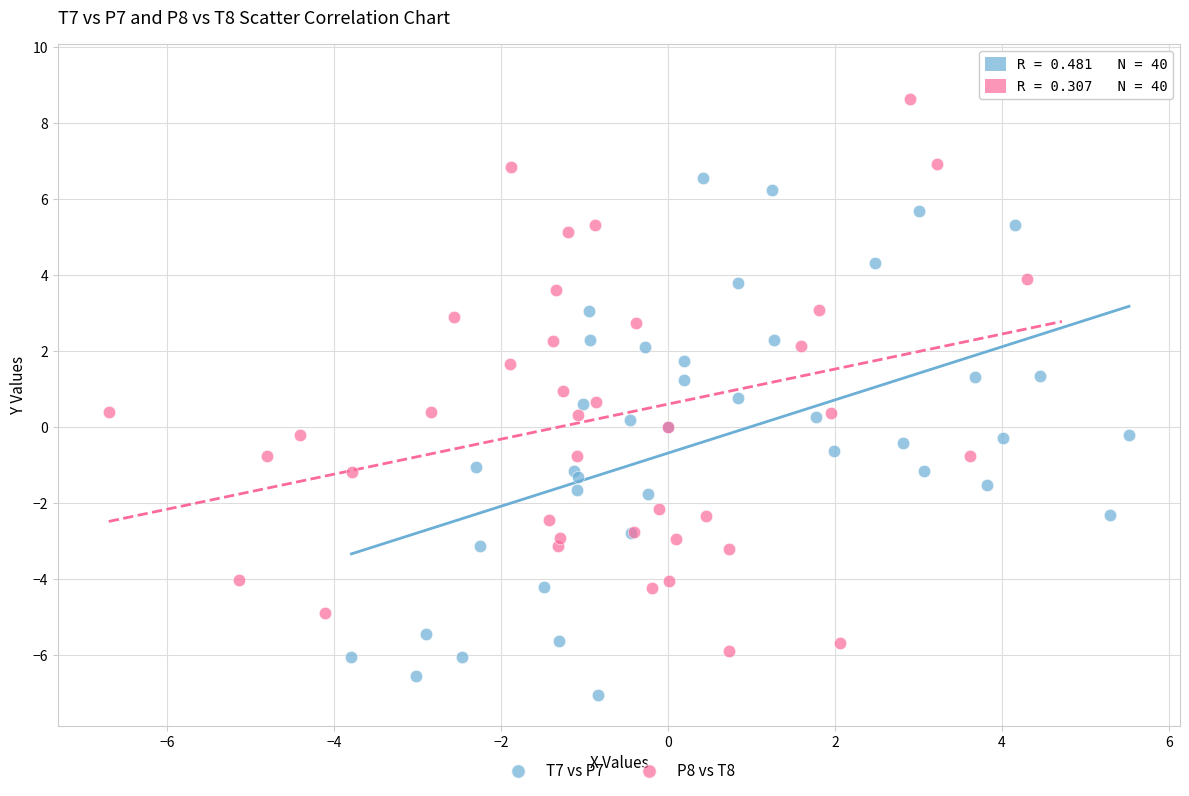

Which series has the largest Y range (max minus min)?

P8 vs T8